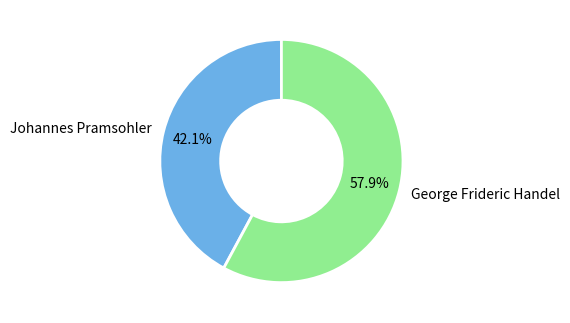

Does any single category account for the majority?

Yes